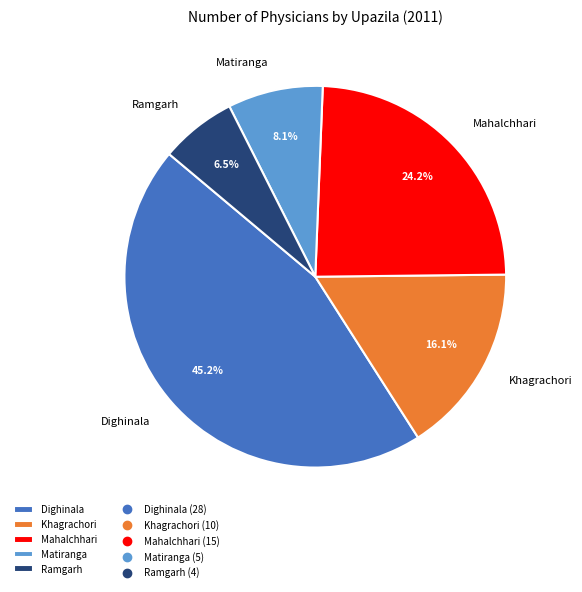

How many segments does this pie chart have?

5